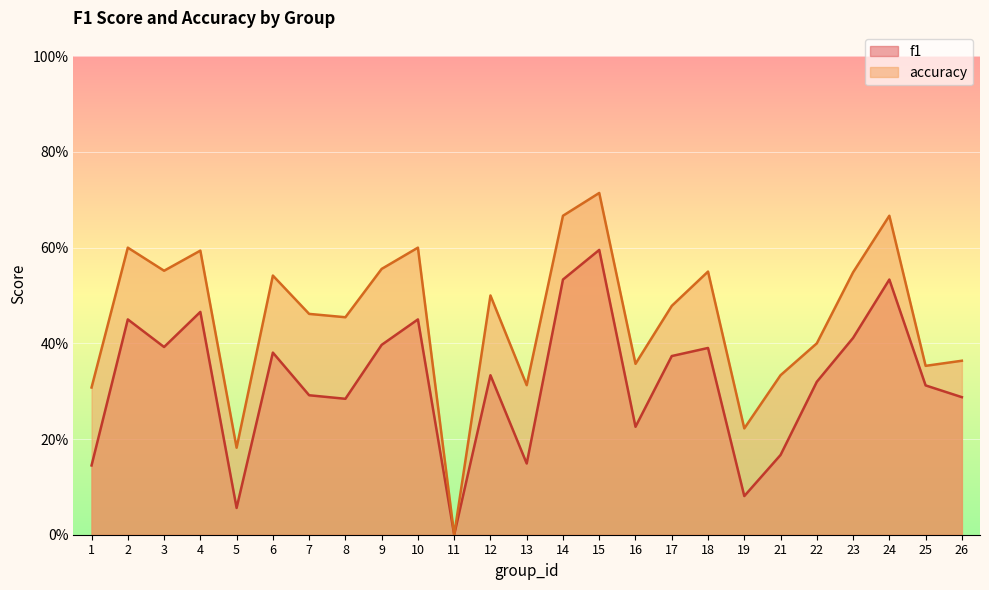

List the series in order of their overall mean, highest first.

accuracy, f1